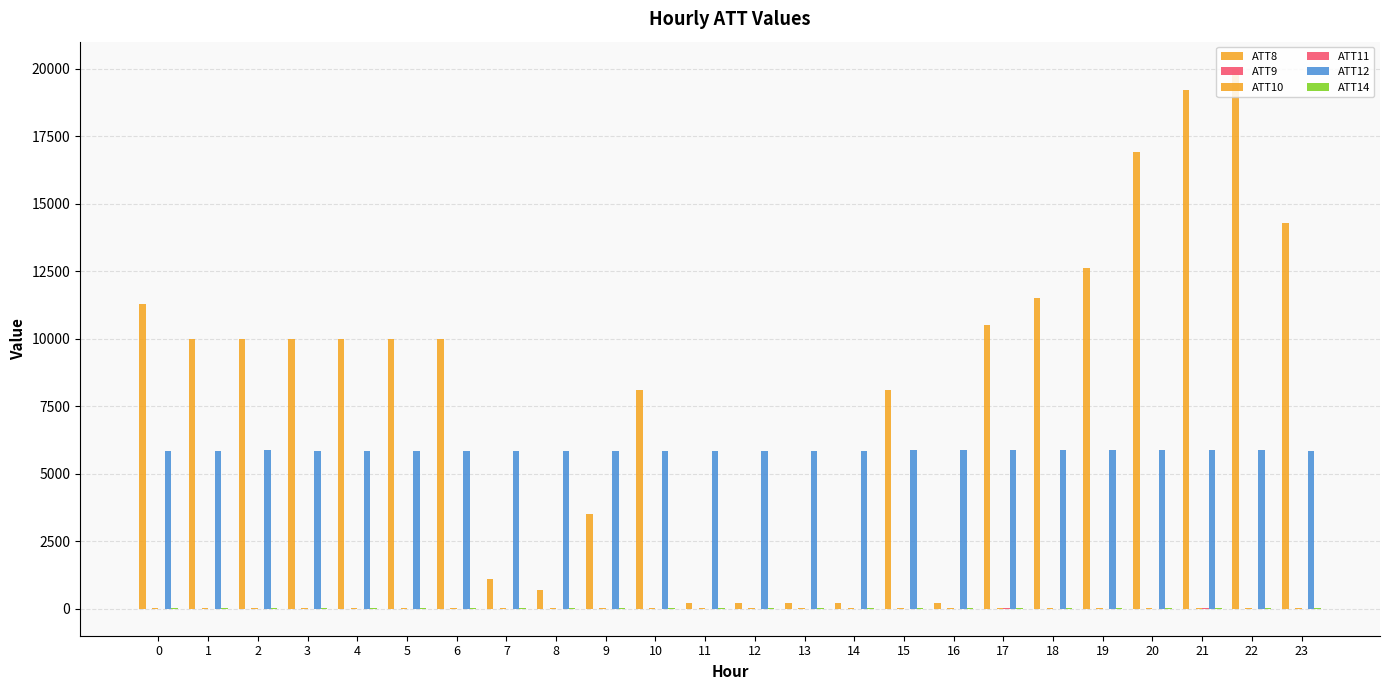

Reading left to right, extract all data points from this chart.

ATT8: 11300.0	10000.0	10000.0	10000.0	10000.0	10000.0	10000.0	1100.0	700.0	3500.0	8100.0	200.0	200.0	200.0	200.0	8100.0	200.0	10500.0	11500.0	12600.0	16900.0	19200.0	20000.0	14300.0
ATT9: 4.5	5.2	5.3	4.6	3.7	4.2	4.0	3.3	2.2	1.6	3.2	2.8	3.1	2.8	3.0	2.8	2.4	2.7	2.9	3.9	4.0	4.7	4.4	3.6
ATT10: 28.9	26.6	26.9	27.4	25.7	24.9	24.5	23.7	21.9	20.3	18.1	17.2	16.5	16.3	16.7	17.0	18.8	20.9	22.2	20.7	20.6	20.1	19.3	19.1
ATT11: 6.1	6.8	4.7	2.7	1.8	-0.4	0.2	0.5	1.3	1.3	2.2	4.3	5.6	6.1	6.3	6.9	7.5	7.8	6.0	6.5	6.8	8.1	7.7	7.0
ATT12: 5853.4	5858.7	5859.5	5857.5	5855.4	5855.7	5852.8	5850.7	5850.9	5851.0	5846.7	5848.0	5849.7	5851.9	5857.8	5860.3	5866.5	5869.0	5865.5	5862.2	5860.7	5861.5	5860.1	5858.3
ATT14: 20.5	21.8	21.2	21.0	21.0	20.4	19.6	20.1	20.0	19.1	16.6	15.5	15.5	15.3	13.8	14.4	14.4	15.3	14.8	14.0	13.9	13.5	12.9	12.9